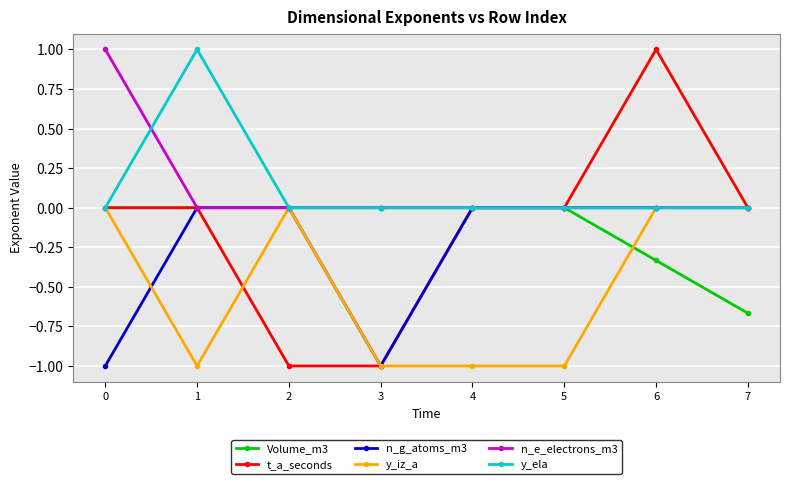

Which series has the widest spread of values?

t_a_seconds